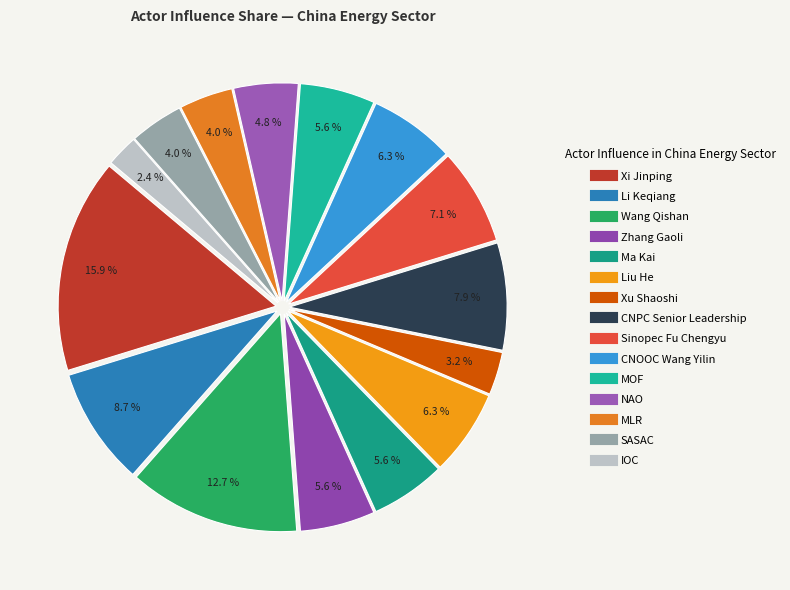

To the nearest percent, what percentage of the pie is Zhang Gaoli?

6%